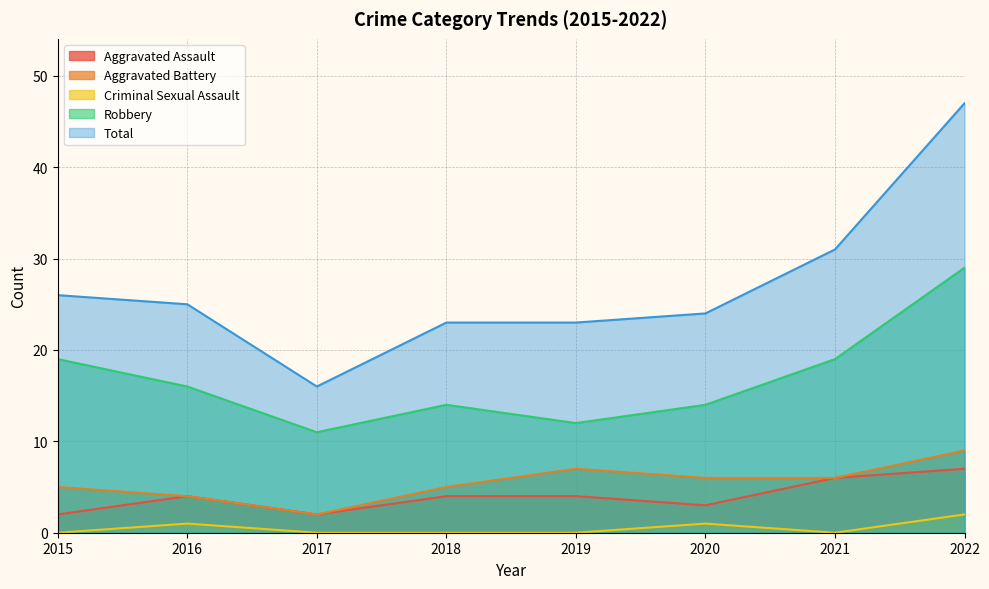

Where does the Aggravated Battery series first go above 6?

2019